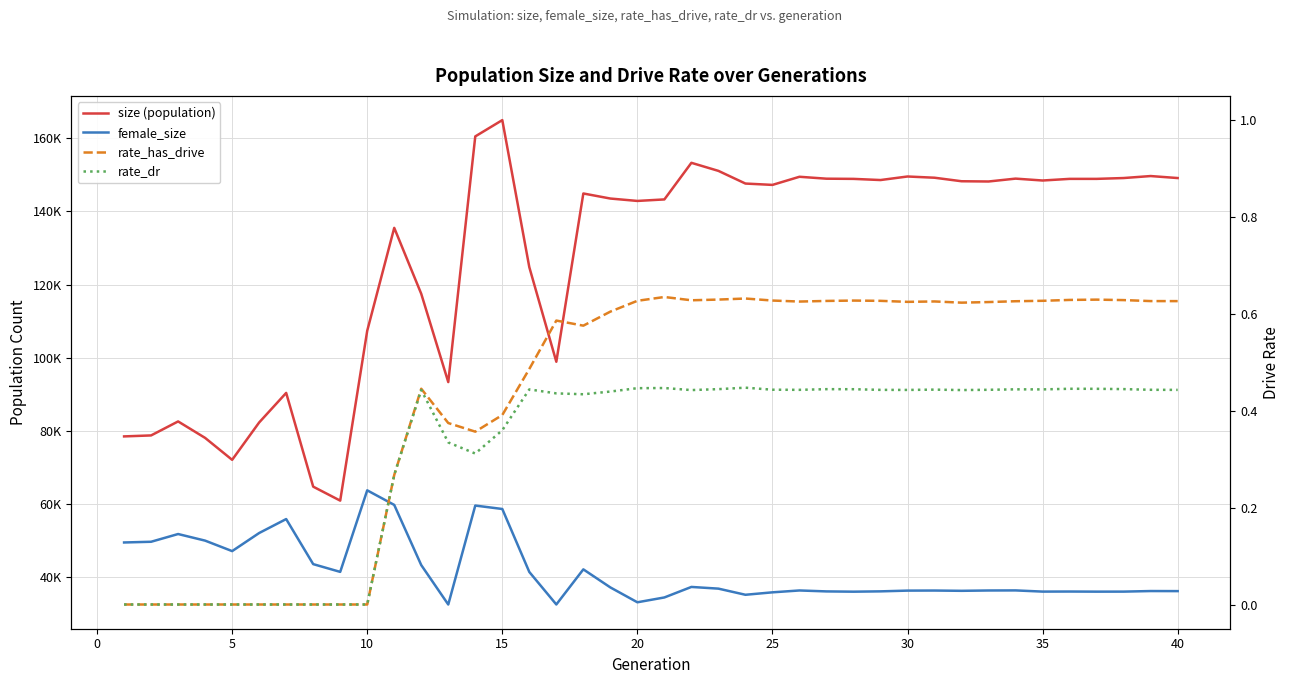

True or false: female_size and rate_has_drive intersect in this chart.

False